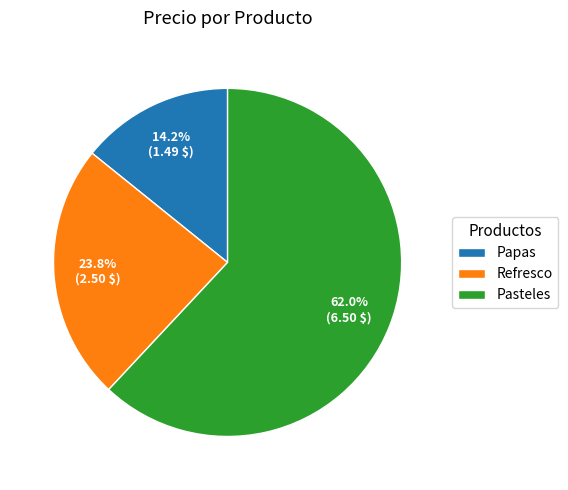

To the nearest percent, what is the average slice percentage?

33%